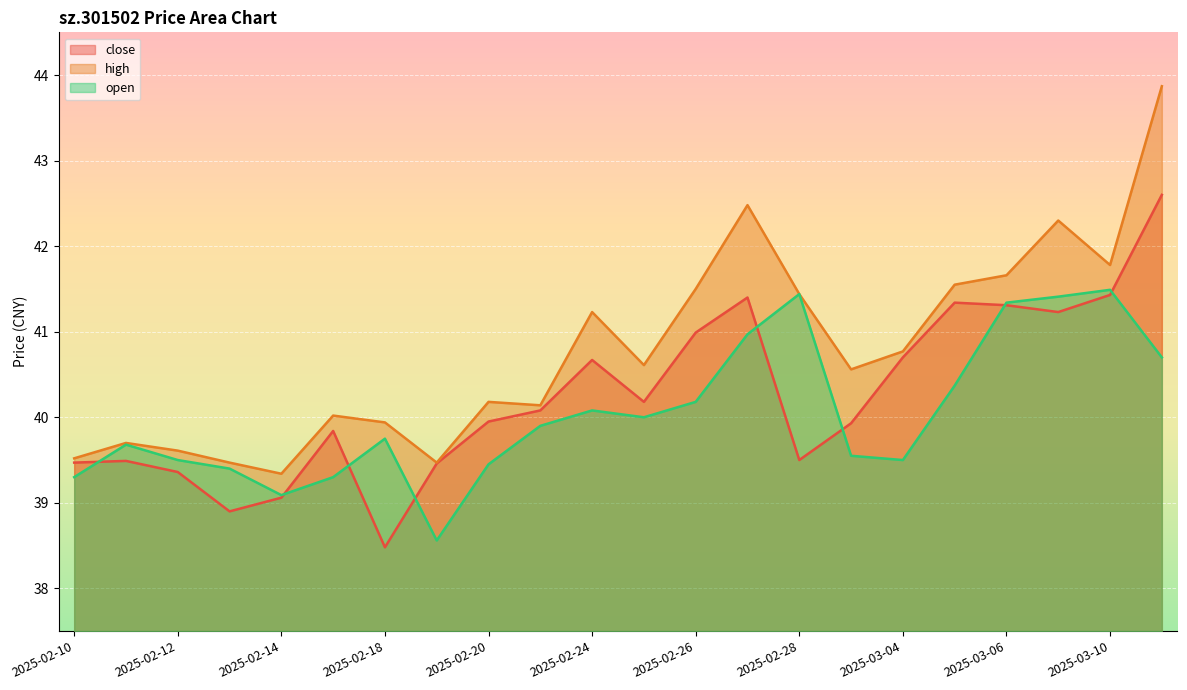

Where is the first local maximum for high?

2025-02-11